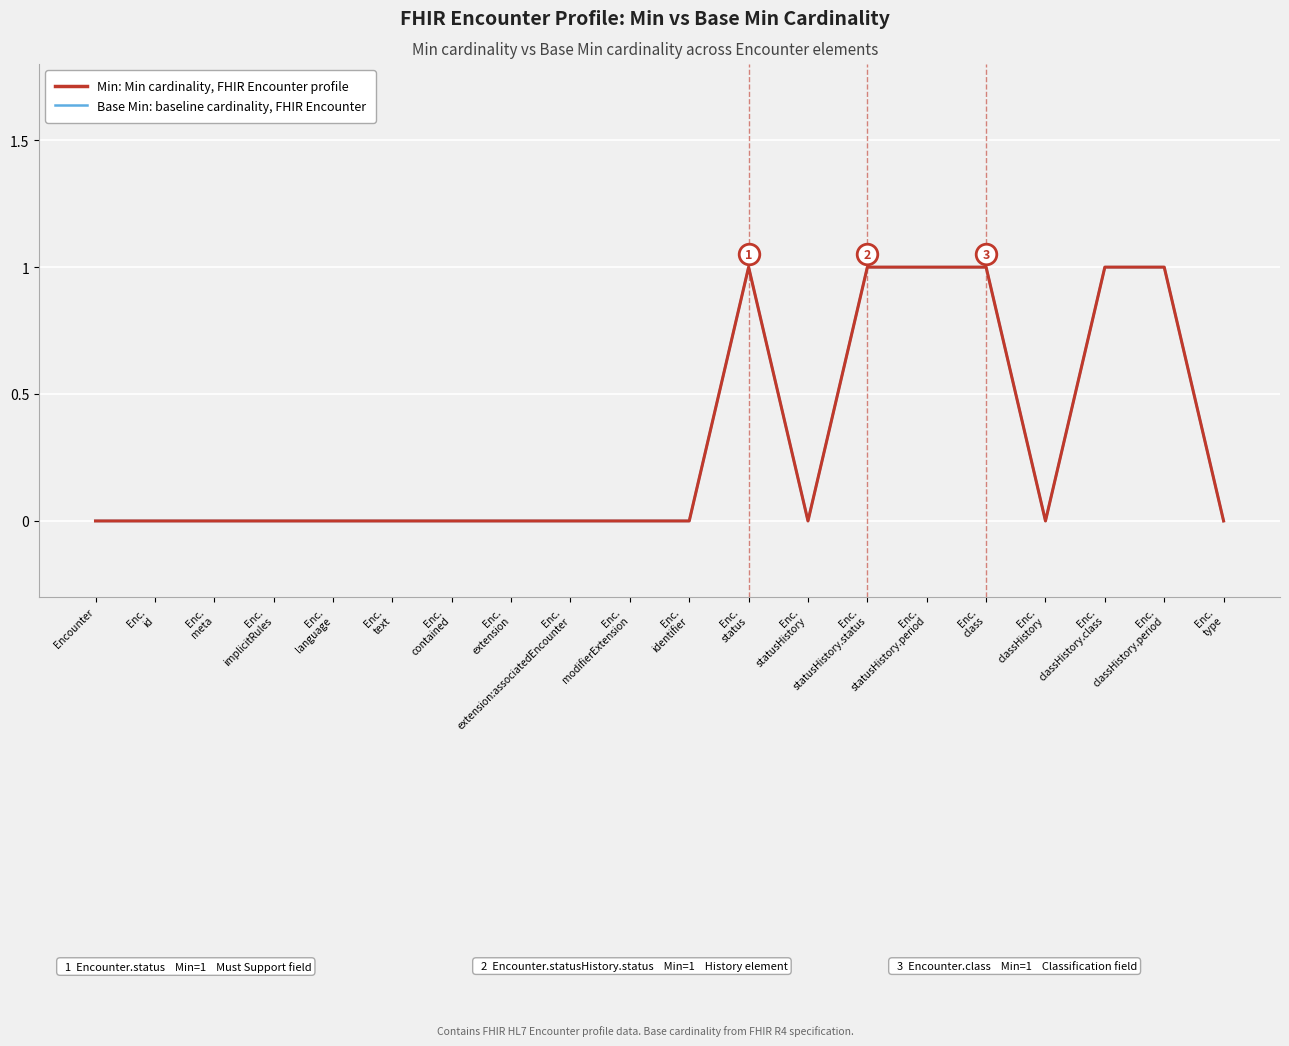

Which series has the largest total across all categories?

Base Min: baseline cardinality, FHIR Encounter